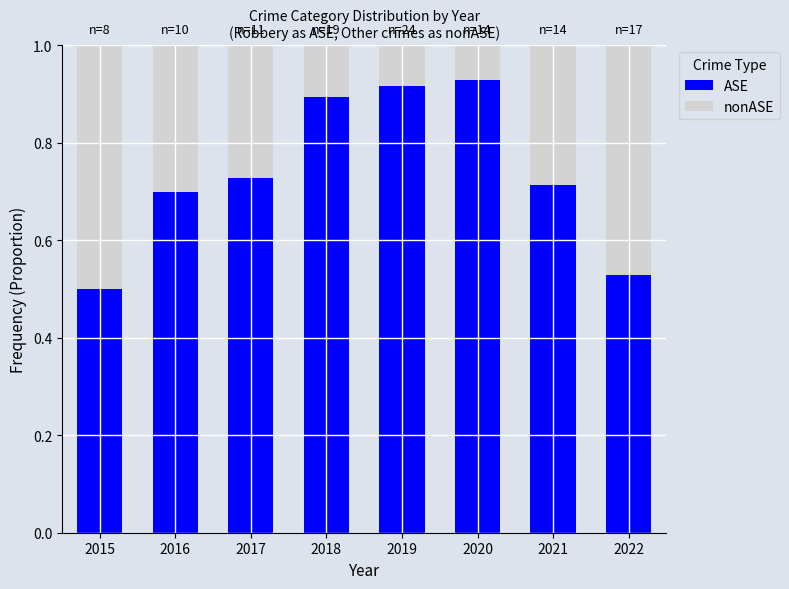

What is the difference between the maximum and second lowest values in the ASE series?

0.4